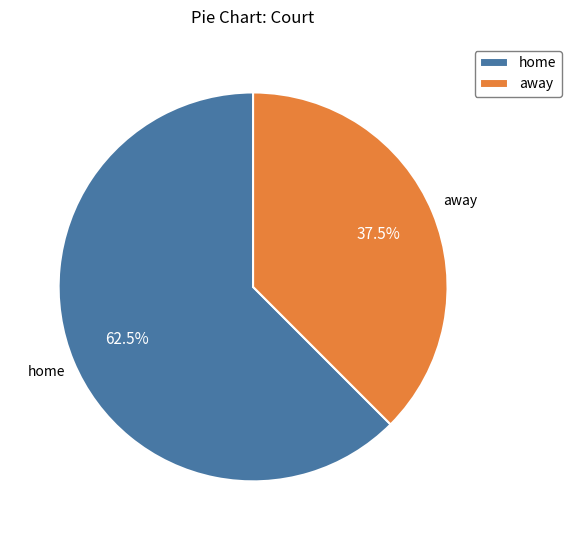

How much of the chart is everything except home?

37.5%